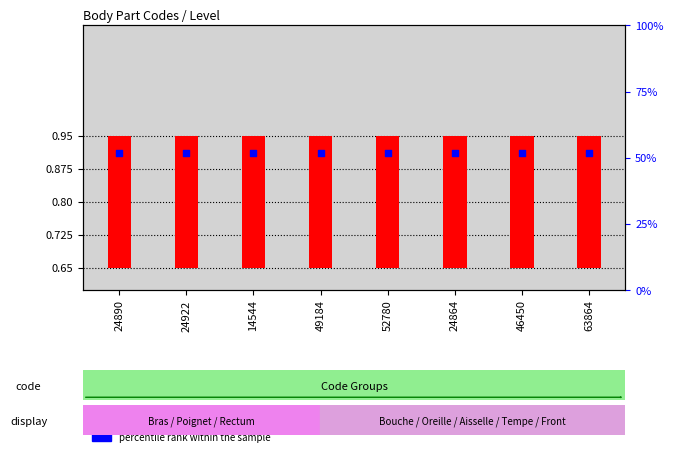

What are all the series names shown in the legend?

transformed count, percentile rank within the sample